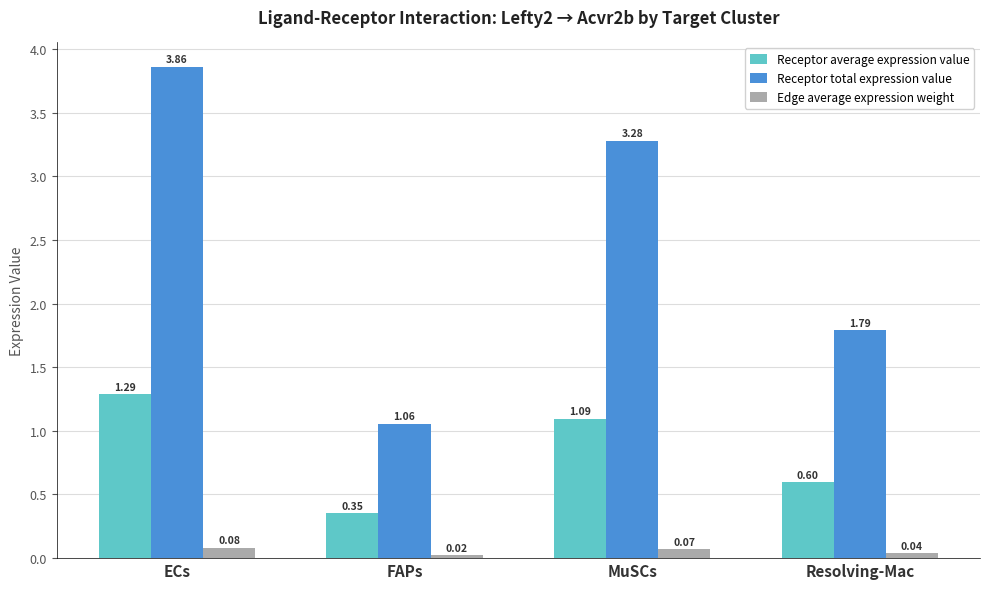

At which label does Receptor total expression value reach its peak?

ECs